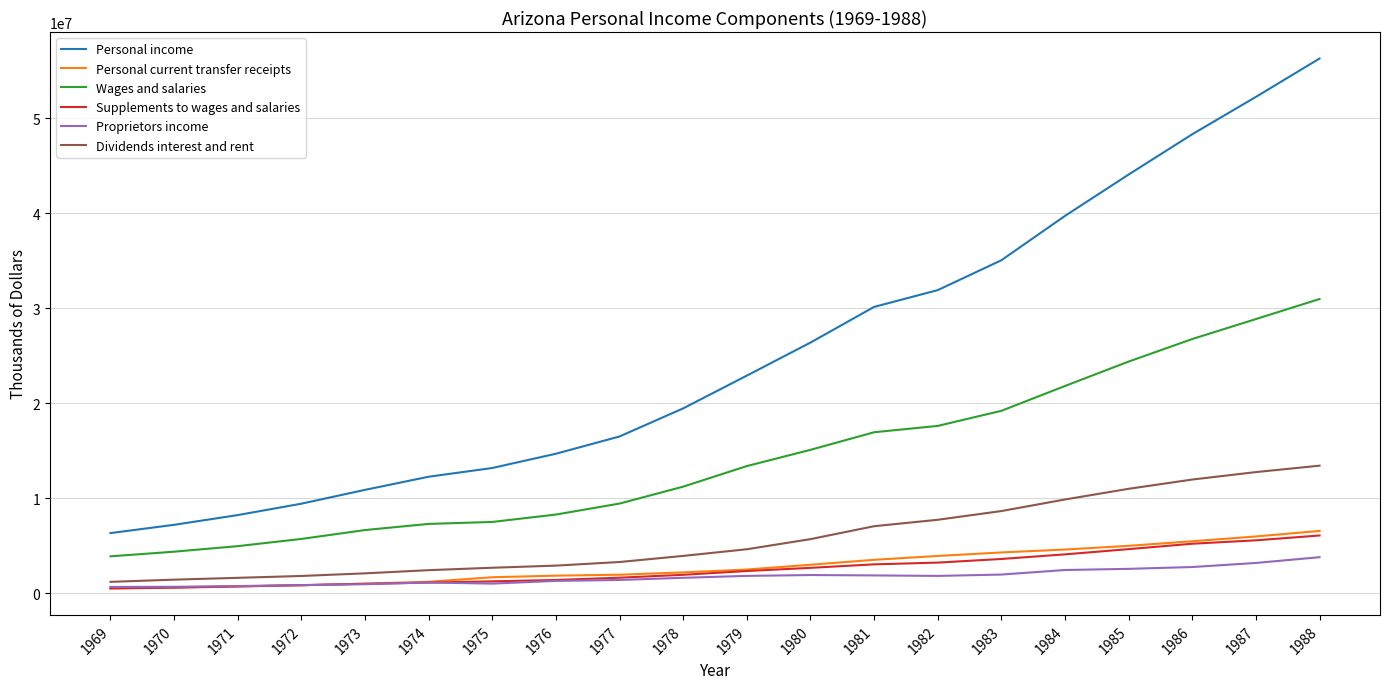

Which series has the largest total across all categories?

Personal income